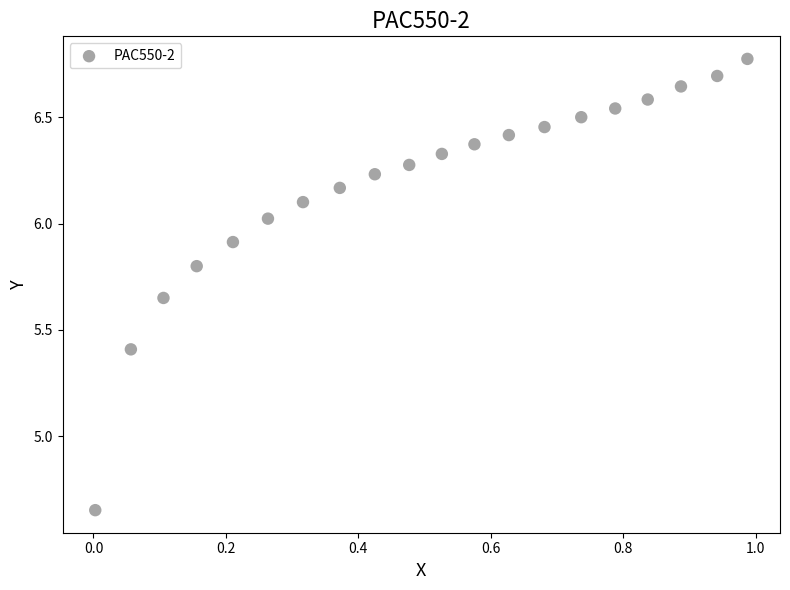

What is the range of Y values (max minus min)?

2.1